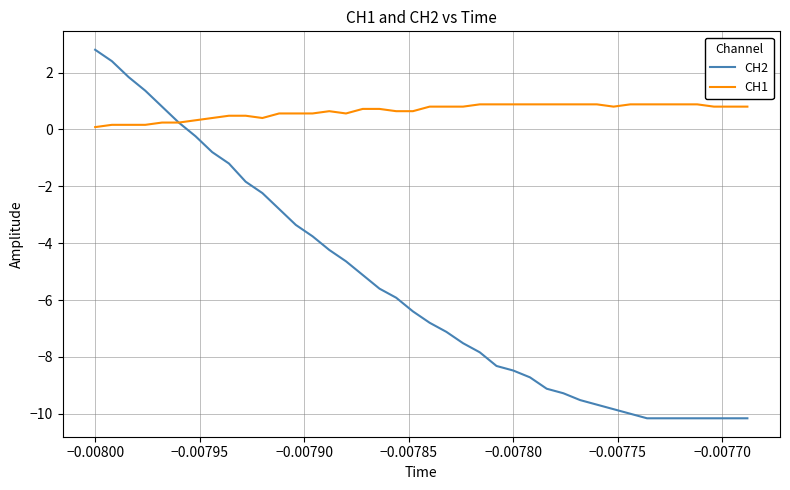

What is the minimum value shown in the chart?

-10.2